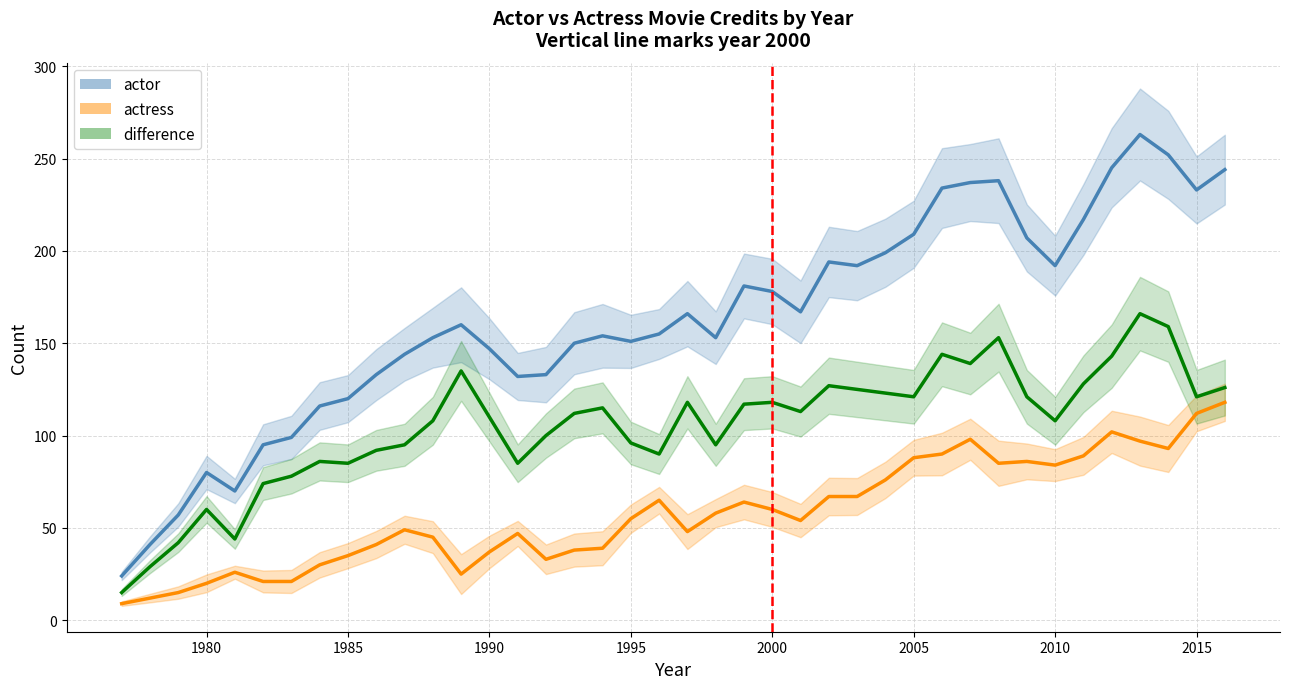

List the series in order of their overall mean, lowest first.

actress_line, difference_line, actor_line